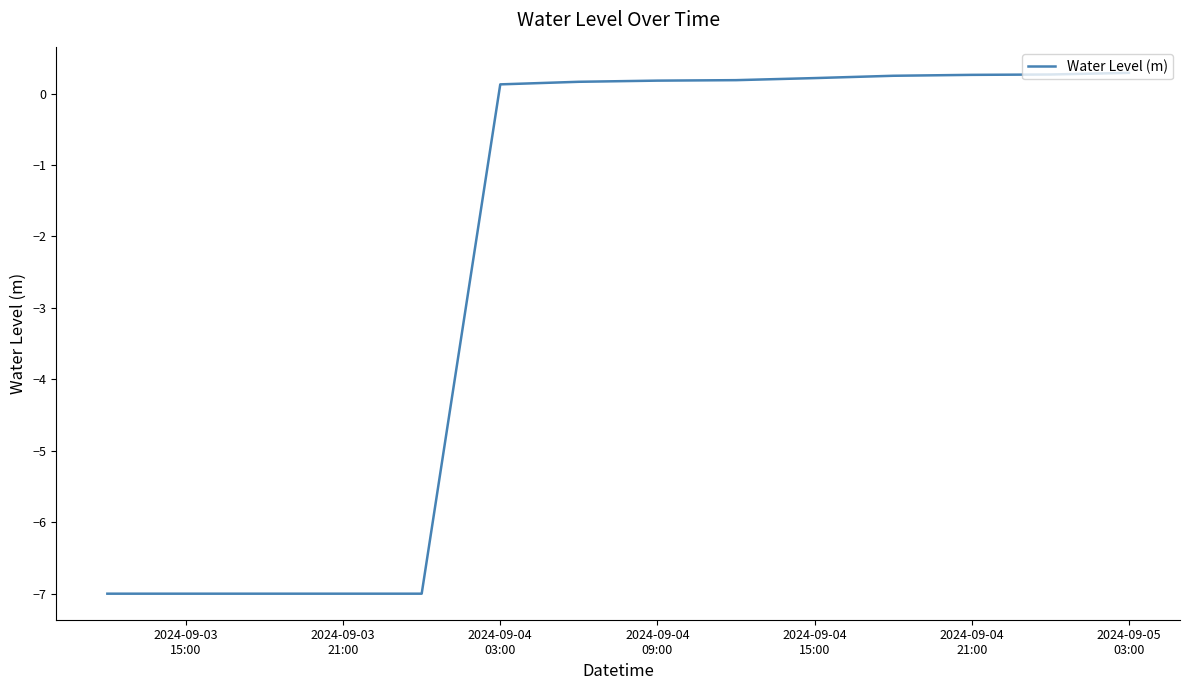

What is the difference between the maximum and minimum values?

7.3